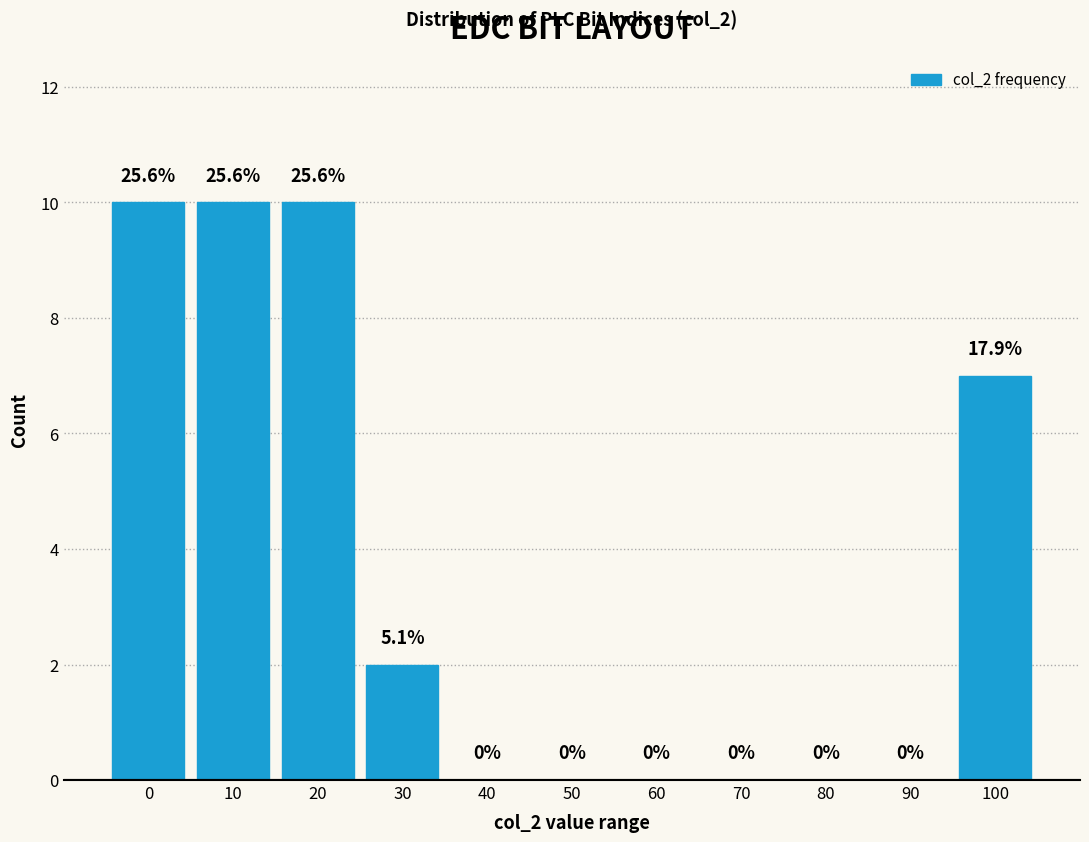

Reading left to right, transcribe all the data shown in this chart.

0=10	10=10	20=10	30=2	40=0	50=0	60=0	70=0	80=0	90=0	100=7